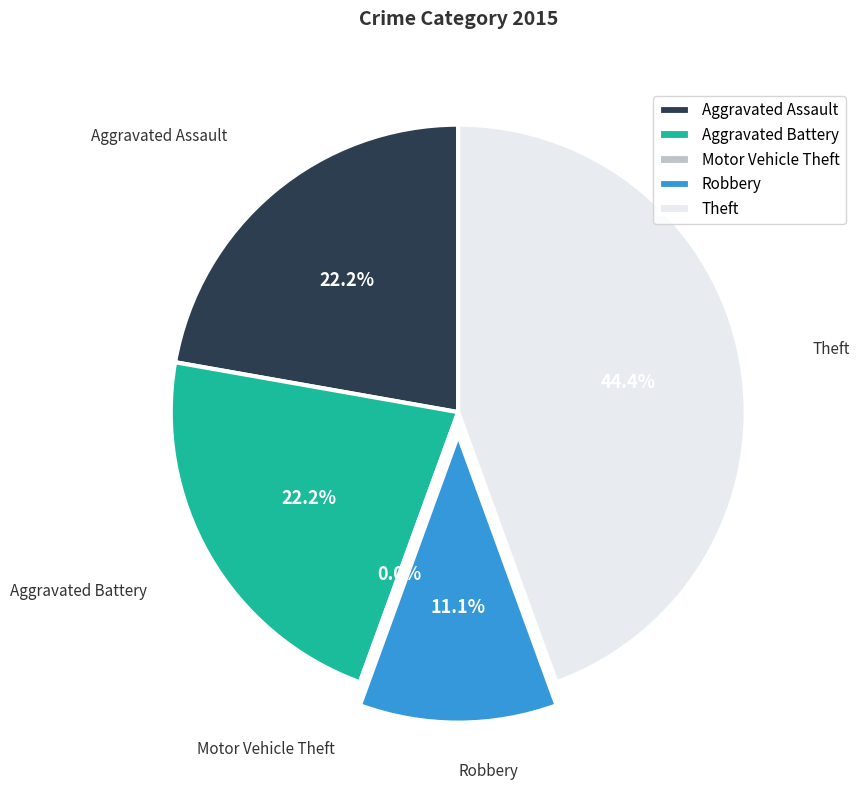

Does Theft represent more than half of the total?

No